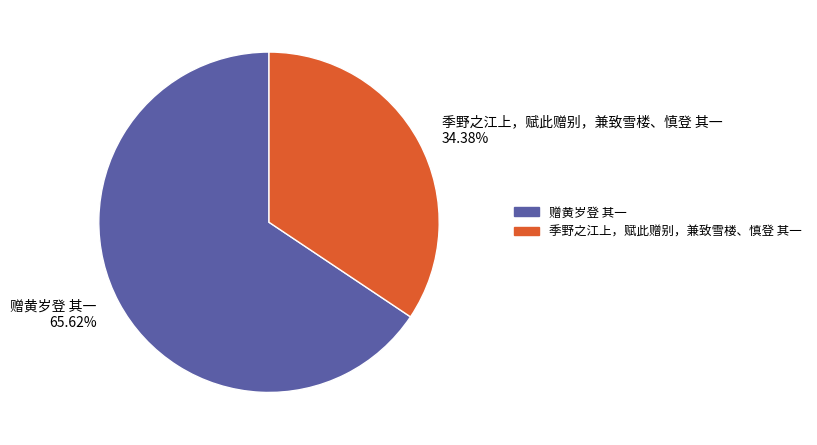

What is the smallest slice in the pie chart?

季野之江上，赋此赠别，兼致雪楼、慎登 其一